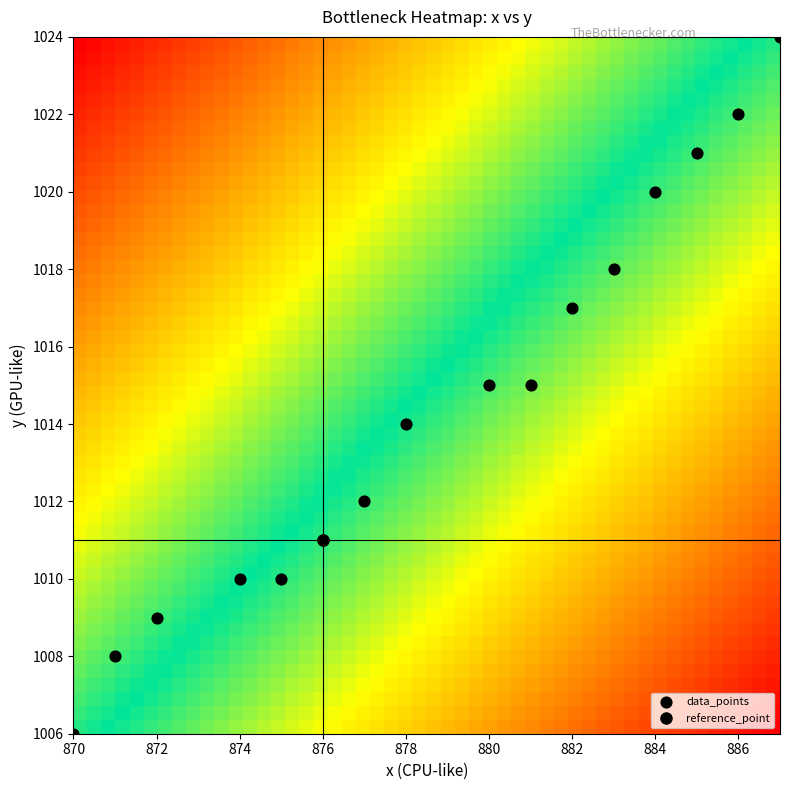

What is the range of X values (max minus min)?

17